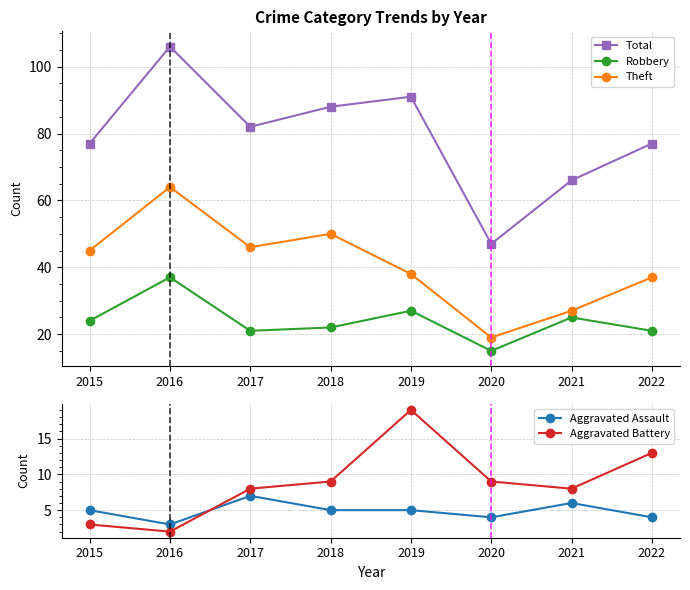

Reading left to right, list all the values displayed in this chart.

Total: 2015=77	2016=106	2017=82	2018=88	2019=91	2020=47	2021=66	2022=77
Robbery: 2015=24	2016=37	2017=21	2018=22	2019=27	2020=15	2021=25	2022=21
Theft: 2015=45	2016=64	2017=46	2018=50	2019=38	2020=19	2021=27	2022=37
Aggravated Assault: 2015=5	2016=3	2017=7	2018=5	2019=5	2020=4	2021=6	2022=4
Aggravated Battery: 2015=3	2016=2	2017=8	2018=9	2019=19	2020=9	2021=8	2022=13